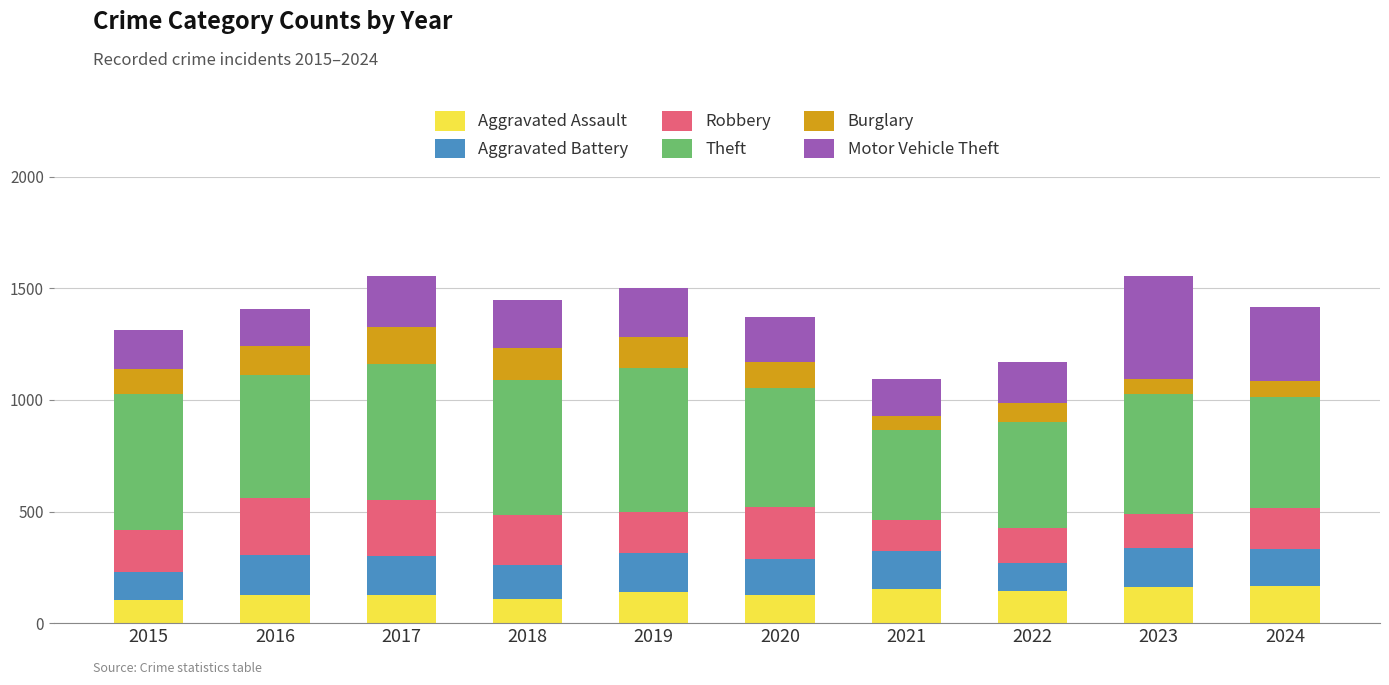

What is the total value across all series at 2024?

1417